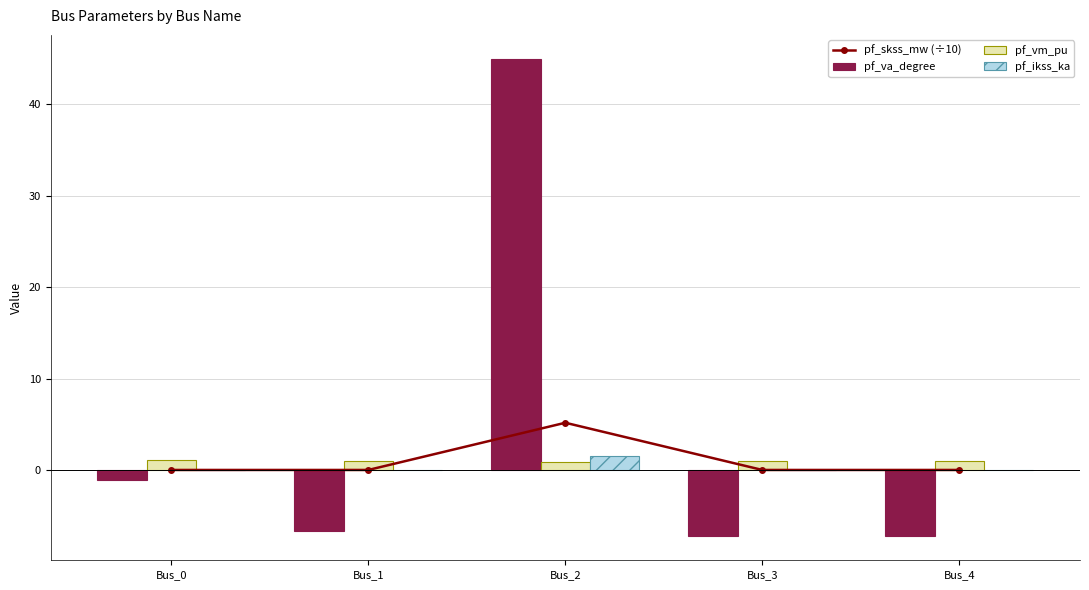

Is the value of pf_ikss_ka at Bus_0 greater than the value of pf_vm_pu at Bus_4?

No